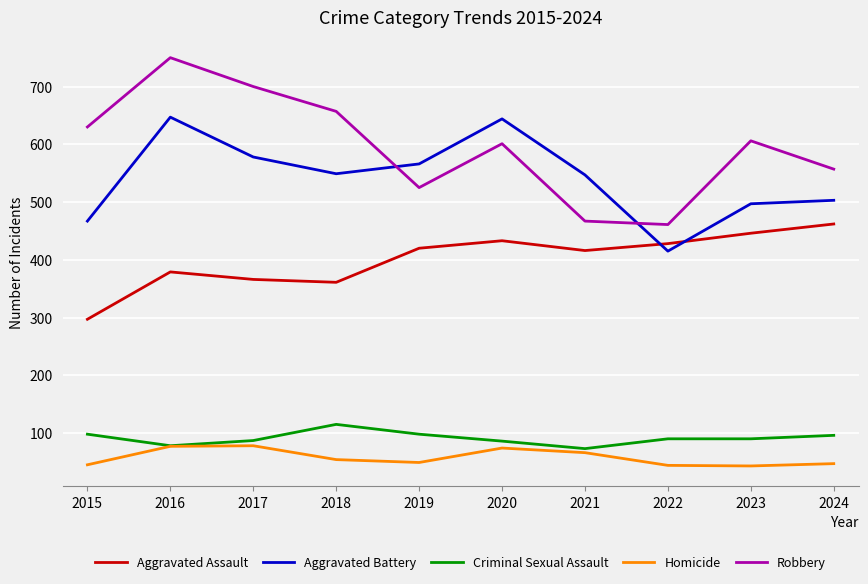

What is the sum of the Homicide values at 2016 and 2015?

122